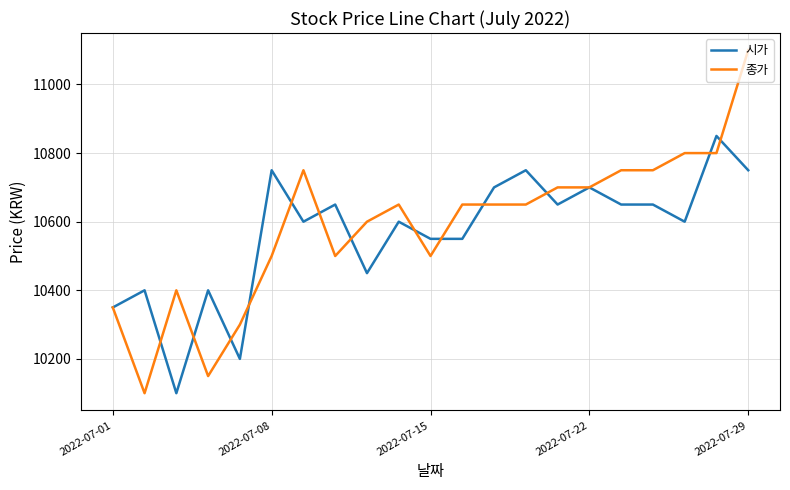

What is the maximum value for 종가?

11100